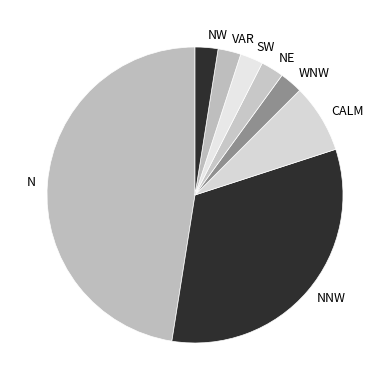

Between VAR and N, which is larger?

N